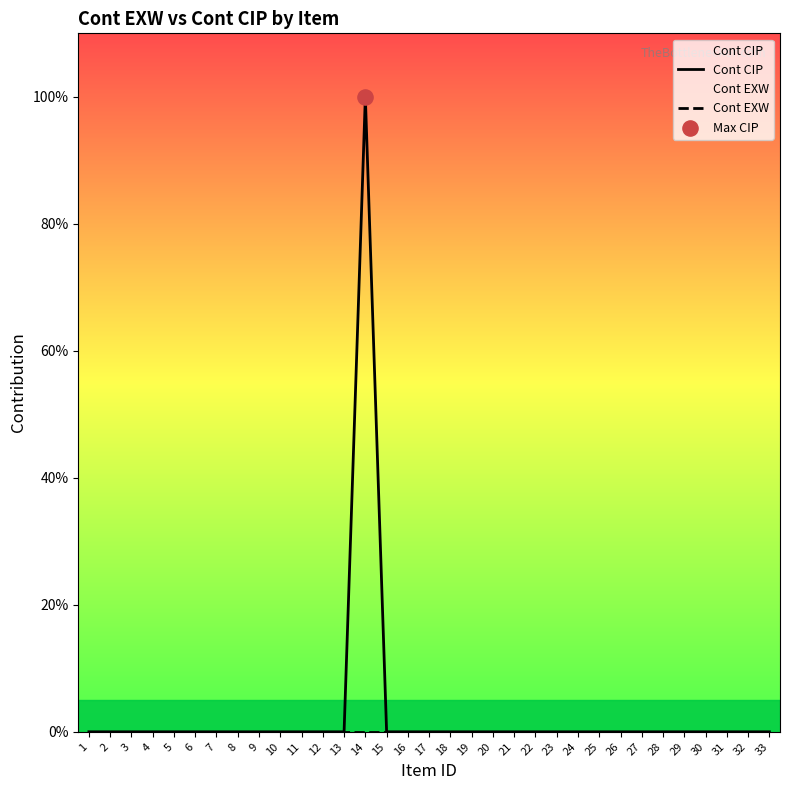

Which series contains the lowest Y value?

Cont CIP